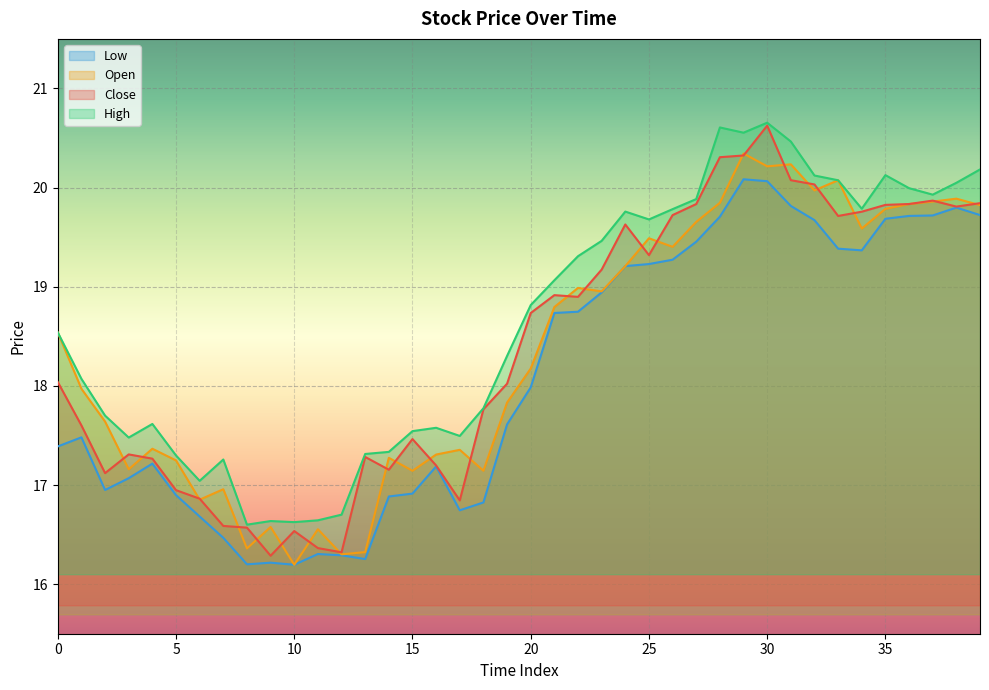

How many lines are shown in the chart?

4